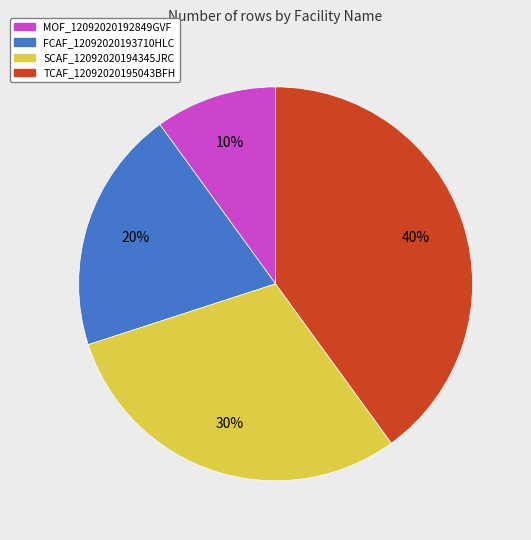

Which has a higher value, TCAF_12092020195043BFH or MOF_12092020192849GVF?

TCAF_12092020195043BFH